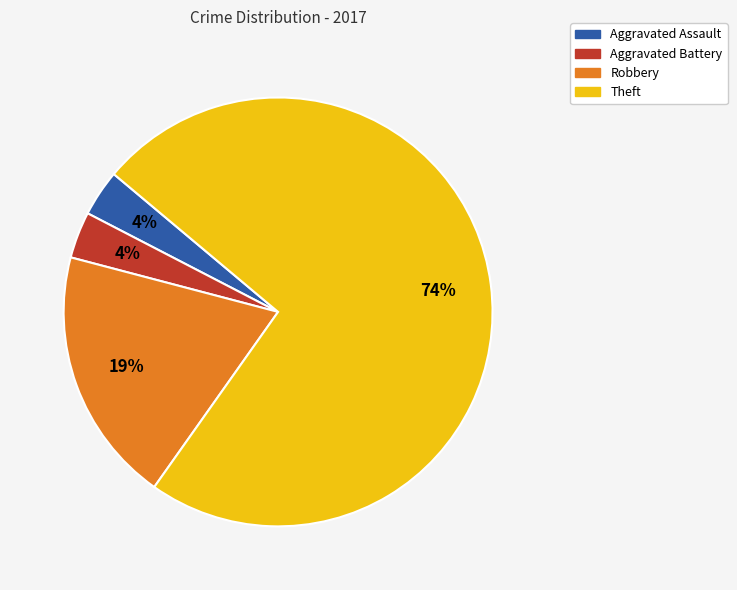

Do Theft and Aggravated Battery together represent more than half of the pie?

Yes